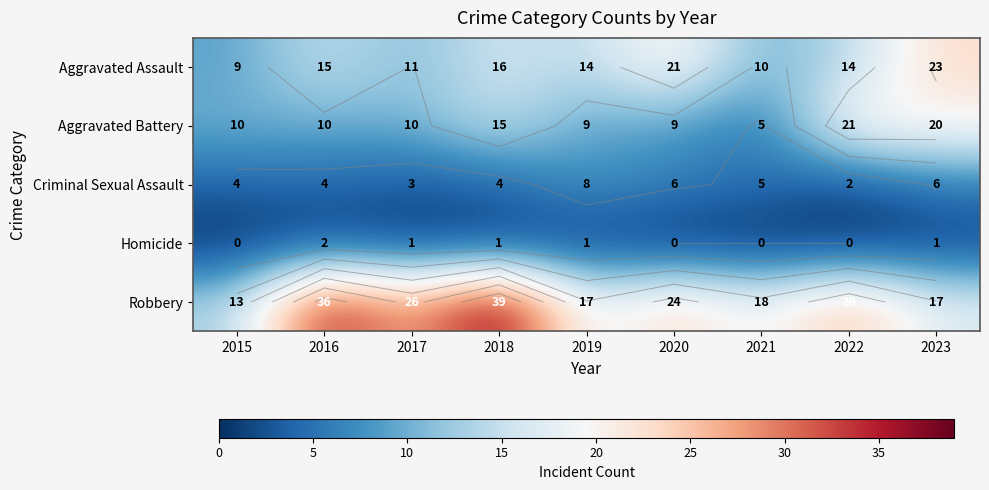

Which series changed the most between 2016 and 2018?

Aggravated Battery